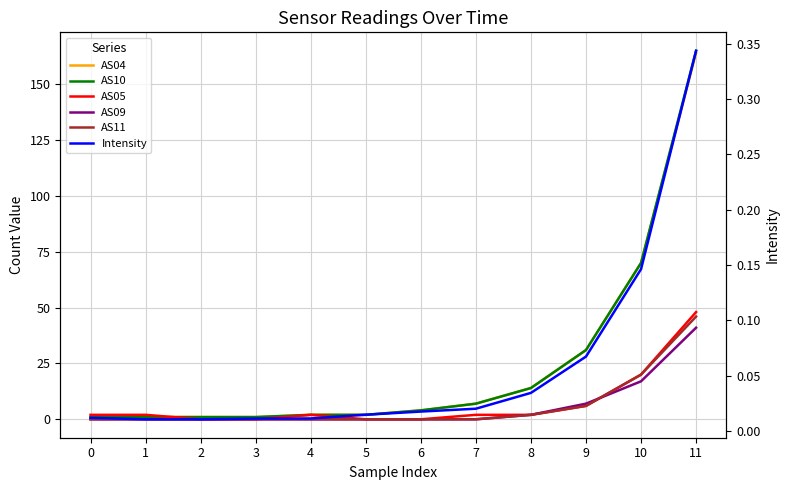

List the series in order of their peak value, highest first.

AS10, AS04, AS05, AS11, AS09, Intensity